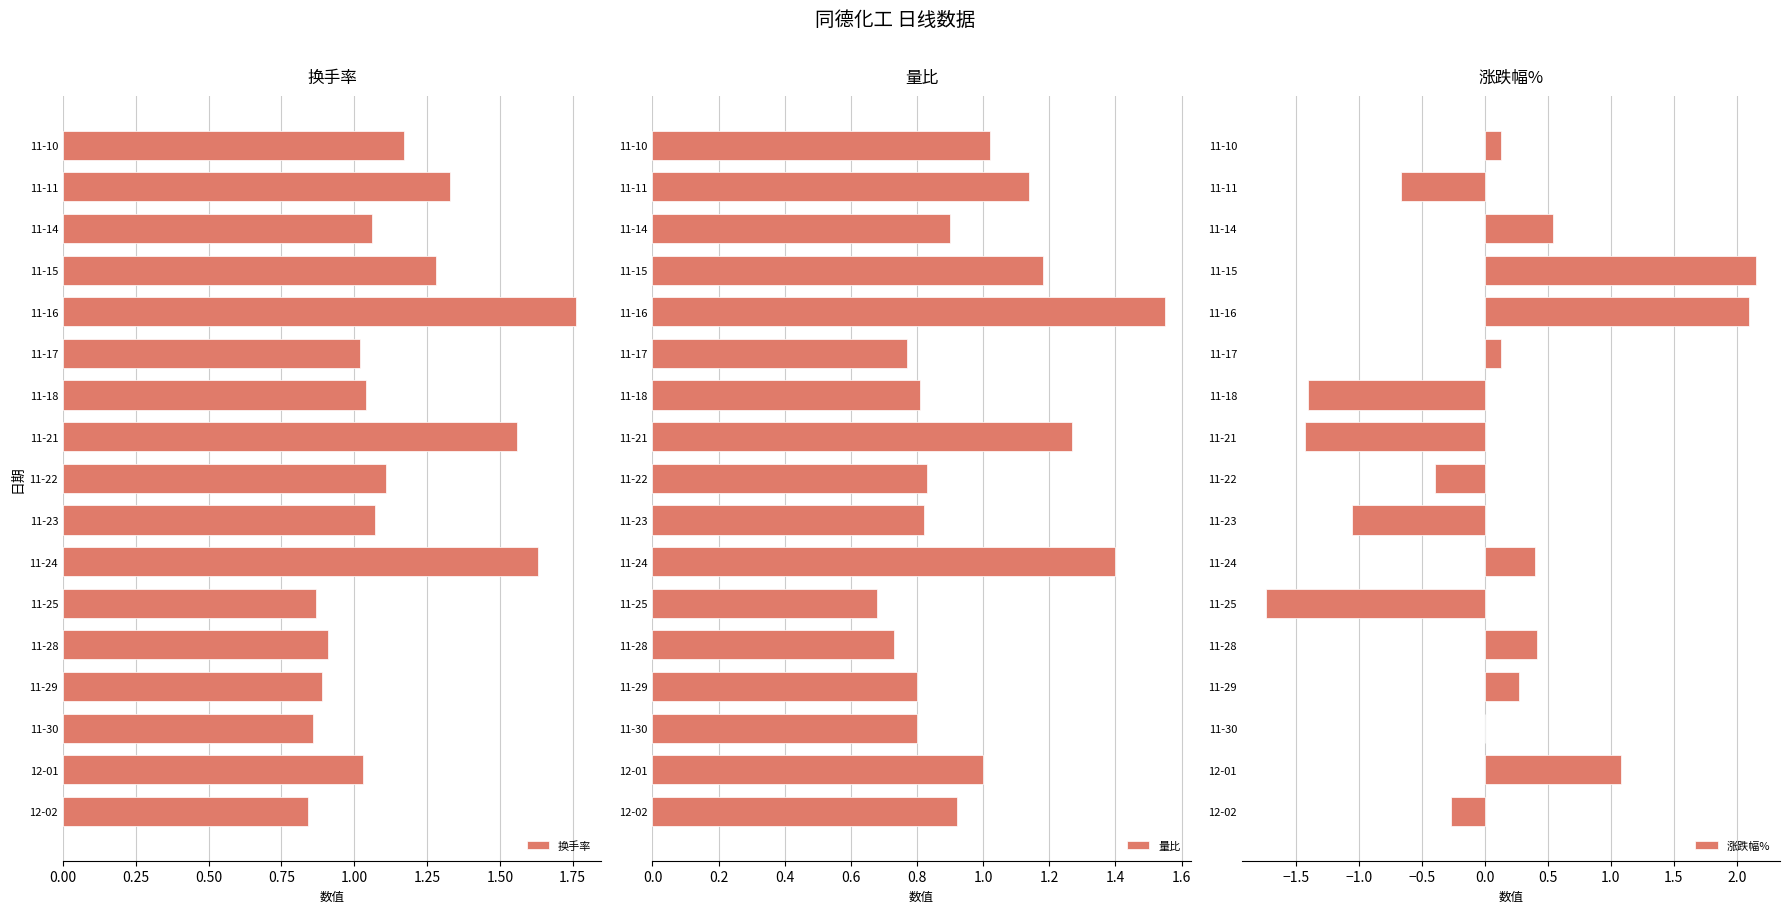

Which series has the largest total across all categories?

换手率